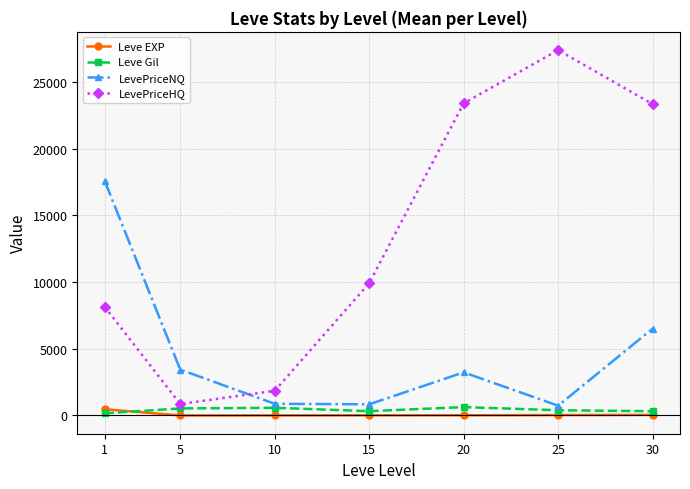

What is the highest value of the Leve Gil series?

628.3